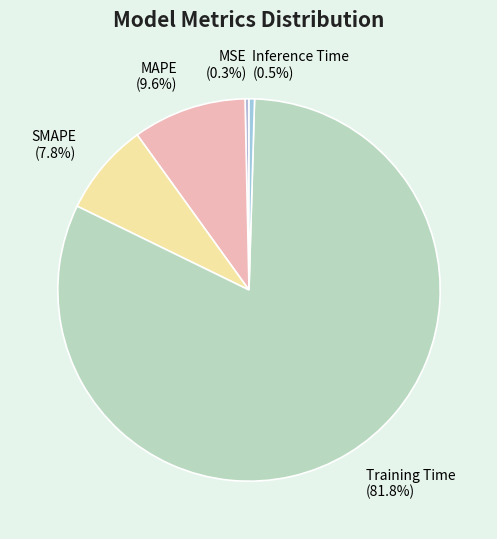

What is the largest slice in the pie chart?

Training Time